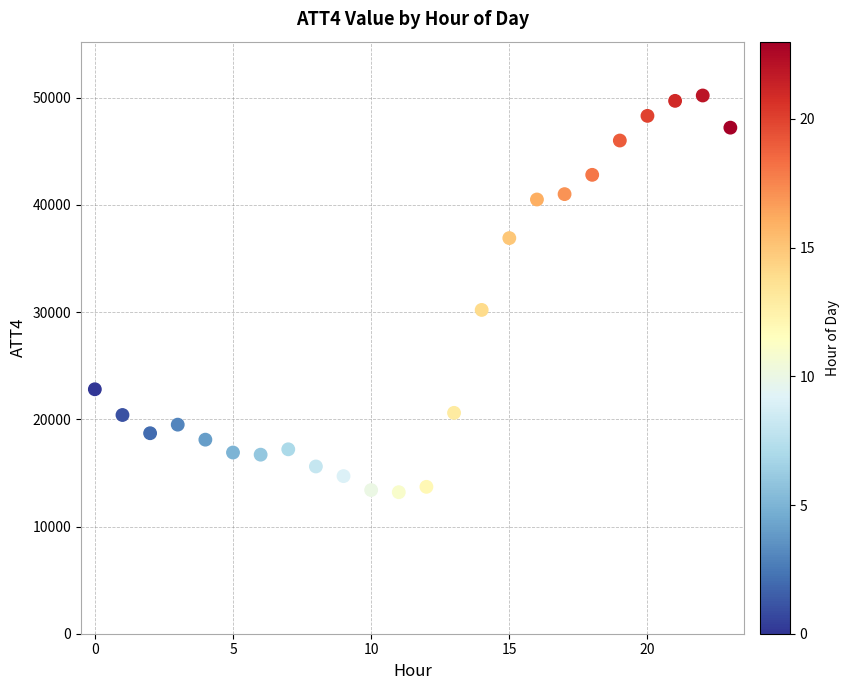

What is the range of Y values (max minus min)?

37000